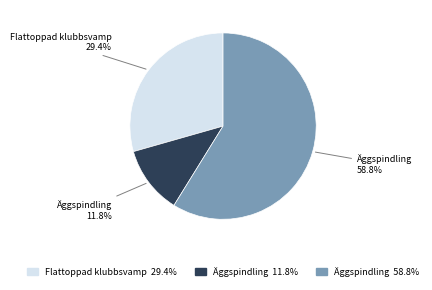

Count the number of slices in the pie.

3